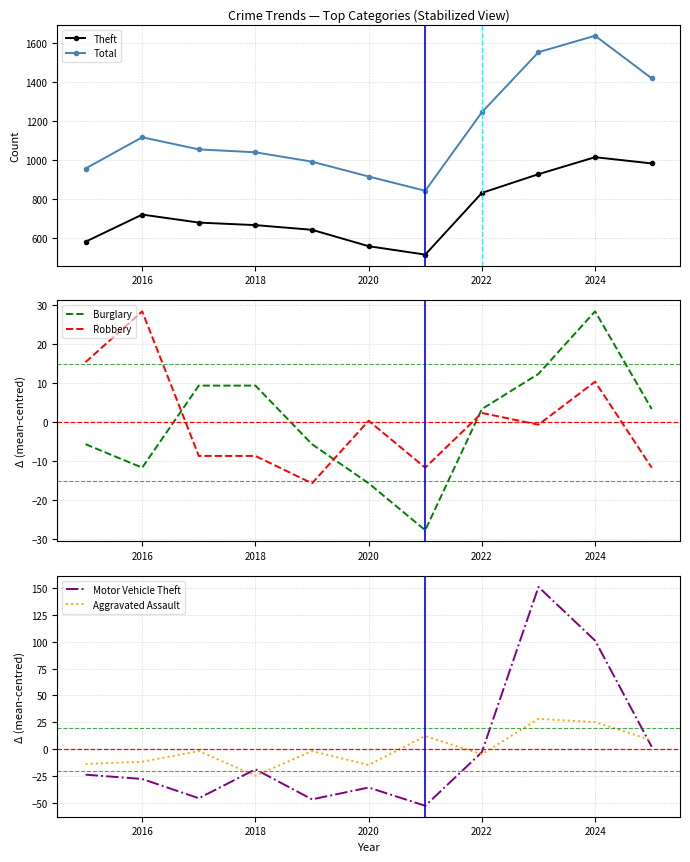

Is it true that Theft equals 1133 at 2016?

False